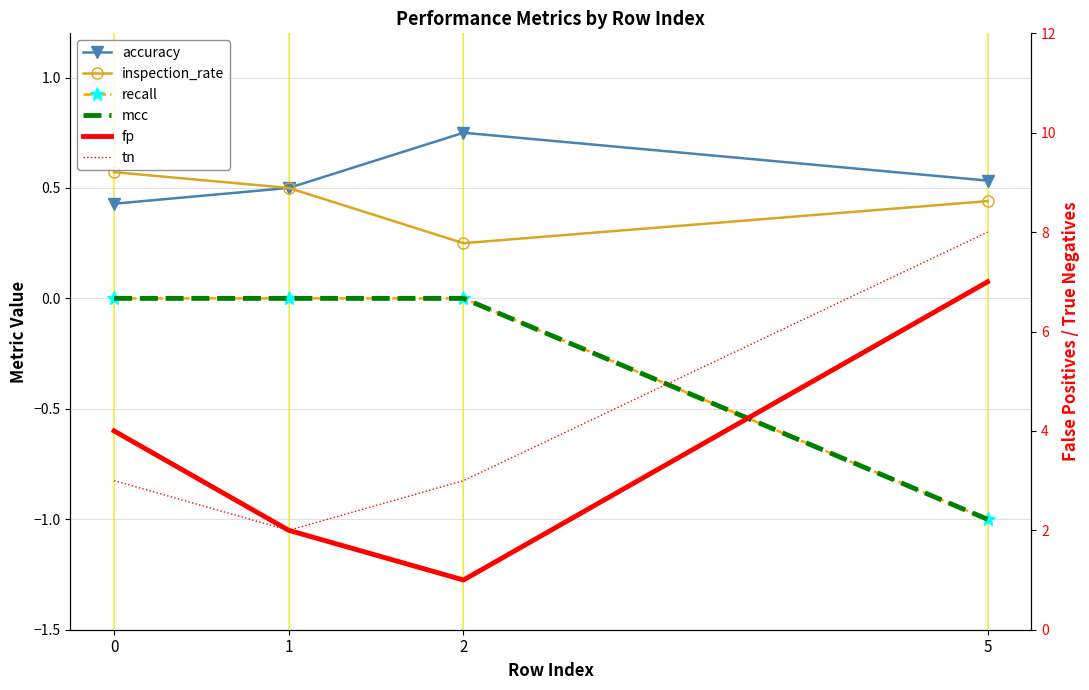

Count the fp values in the range 2 to 7.

3